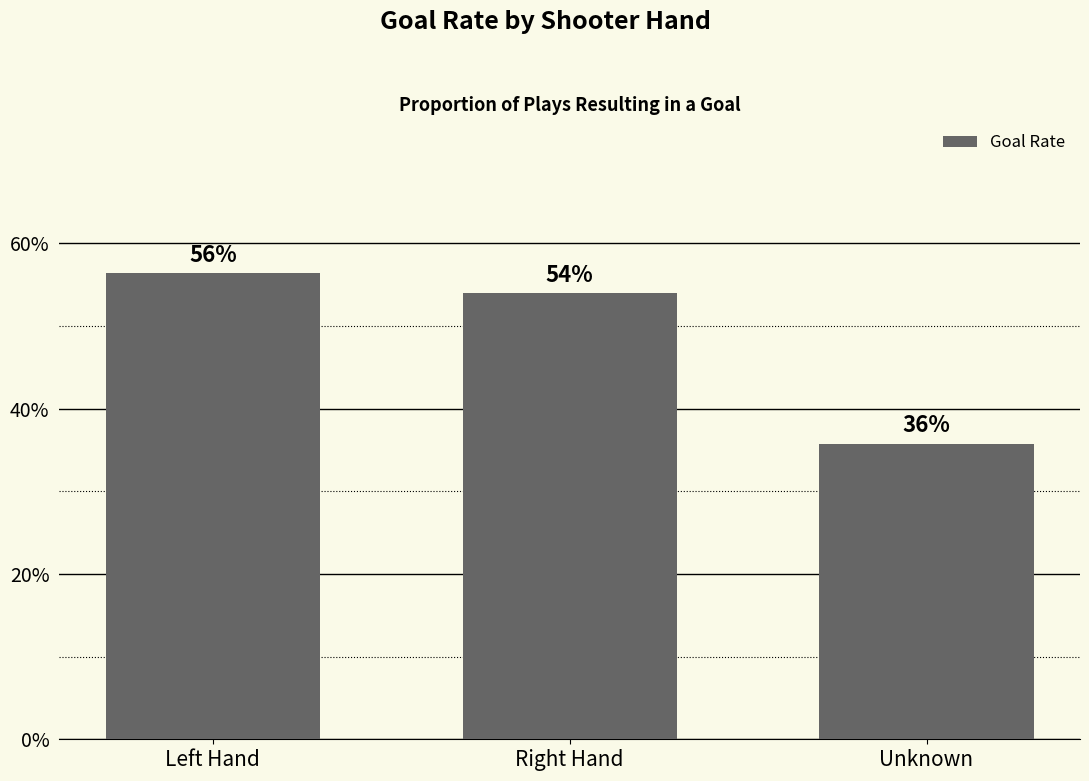

Are the bars horizontal?

No